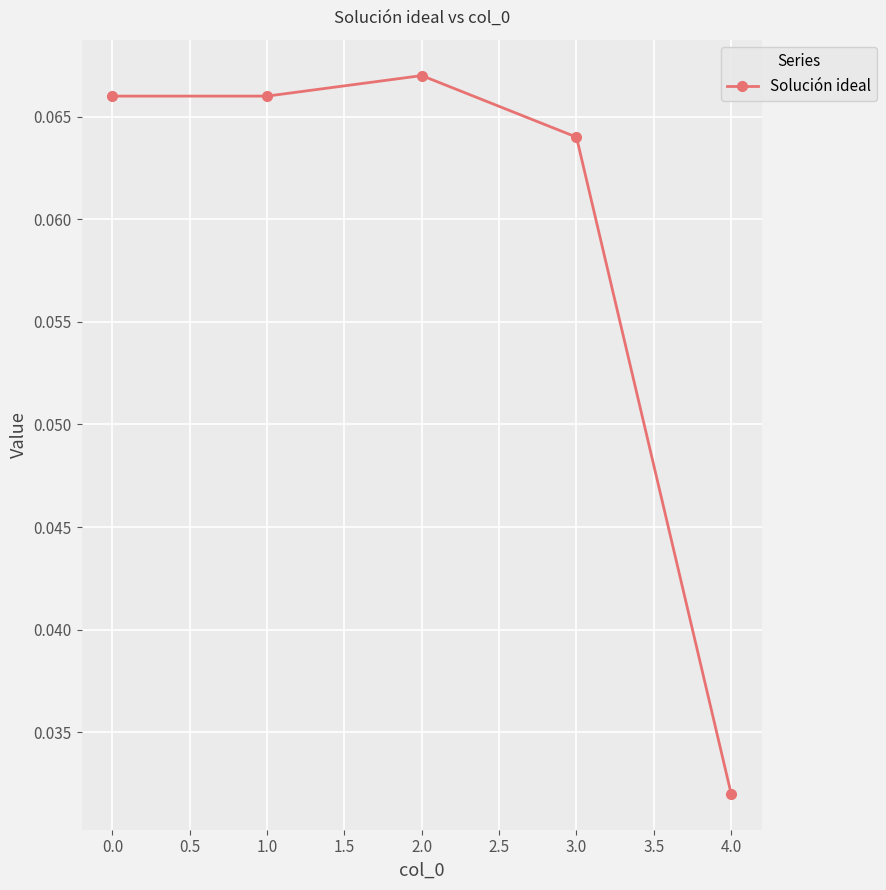

The value at 1.0 is 0.0. True or false?

False